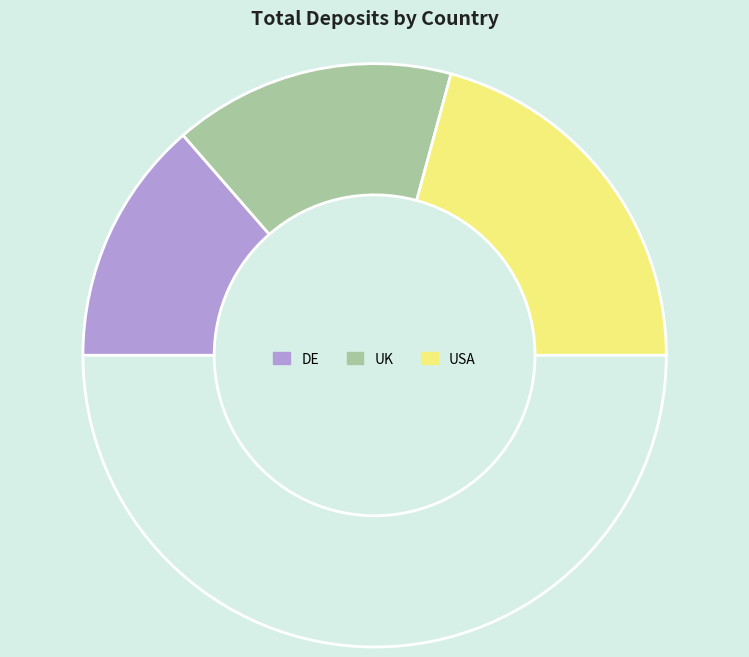

How many segments does this pie chart have?

4